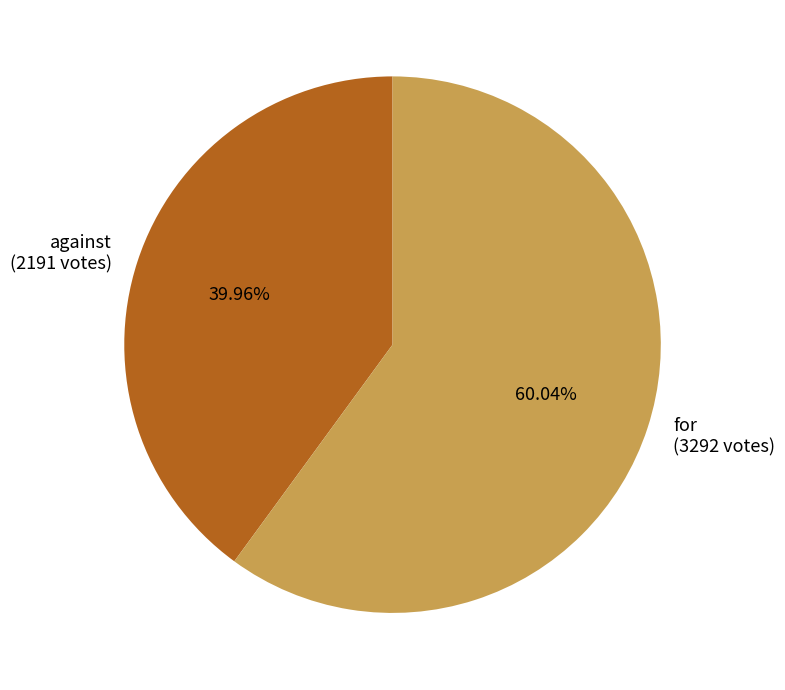

True or false: for accounts for 72% of the total.

False